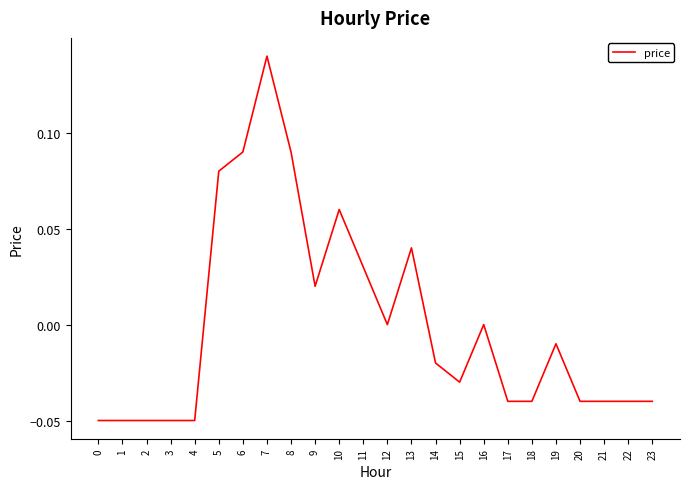

Which has a higher value, 8 or 15?

8